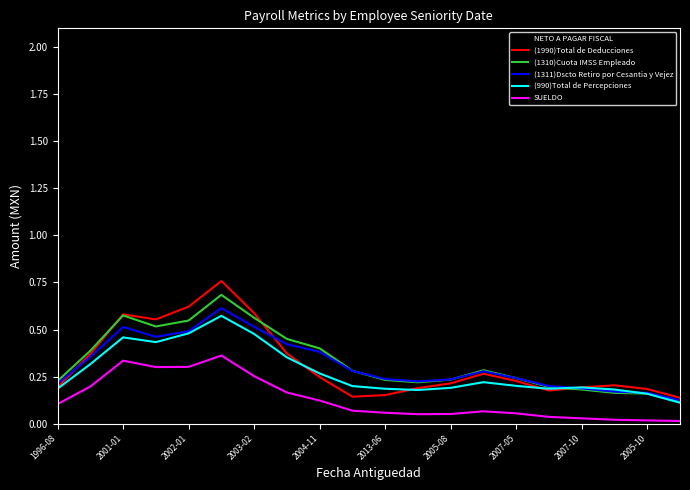

True or false: (990)Total de Percepciones has more than 2 interior local peaks.

True